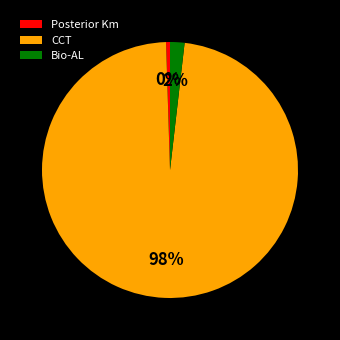

To the nearest percent, what is the average slice percentage?

33%